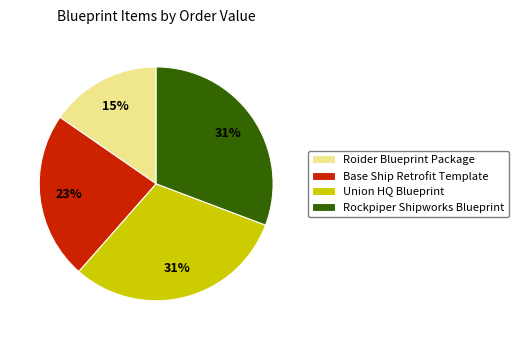

How many segments does this pie chart have?

4